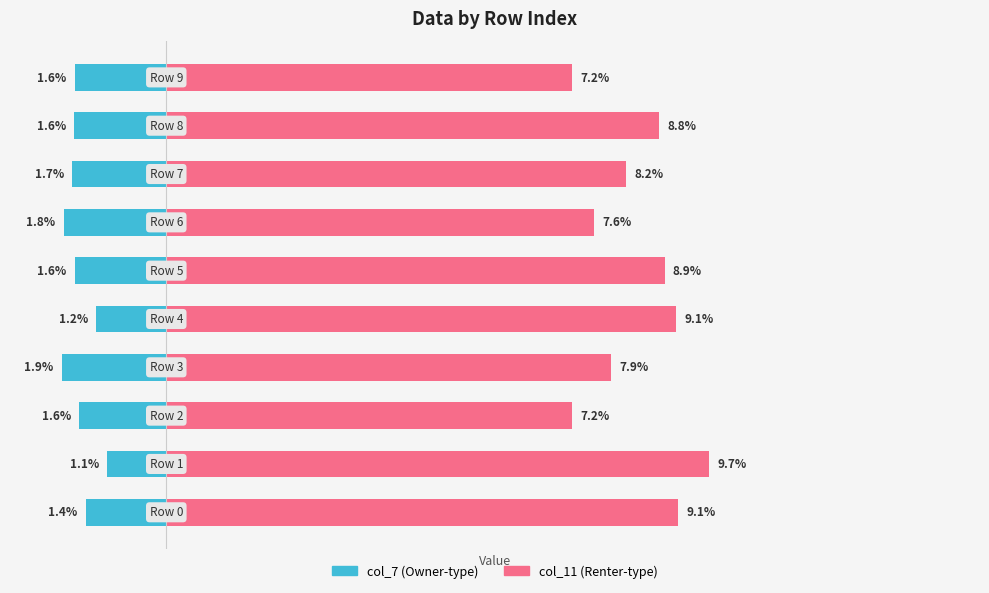

Are the bars grouped side by side (vs. stacked)?

Yes